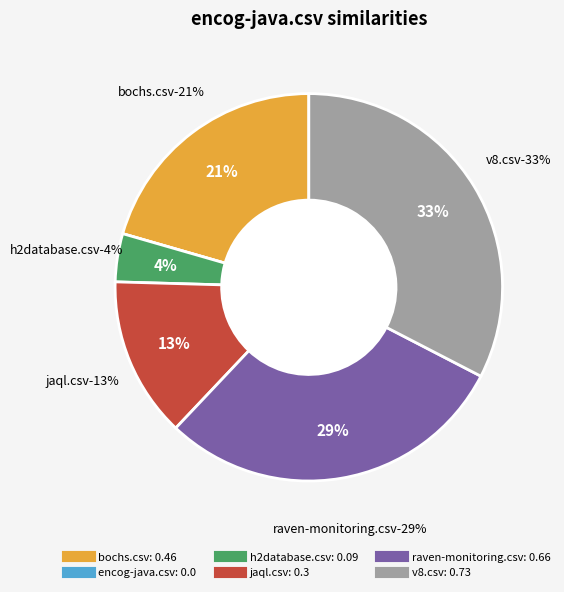

Count the number of slices in the pie.

6